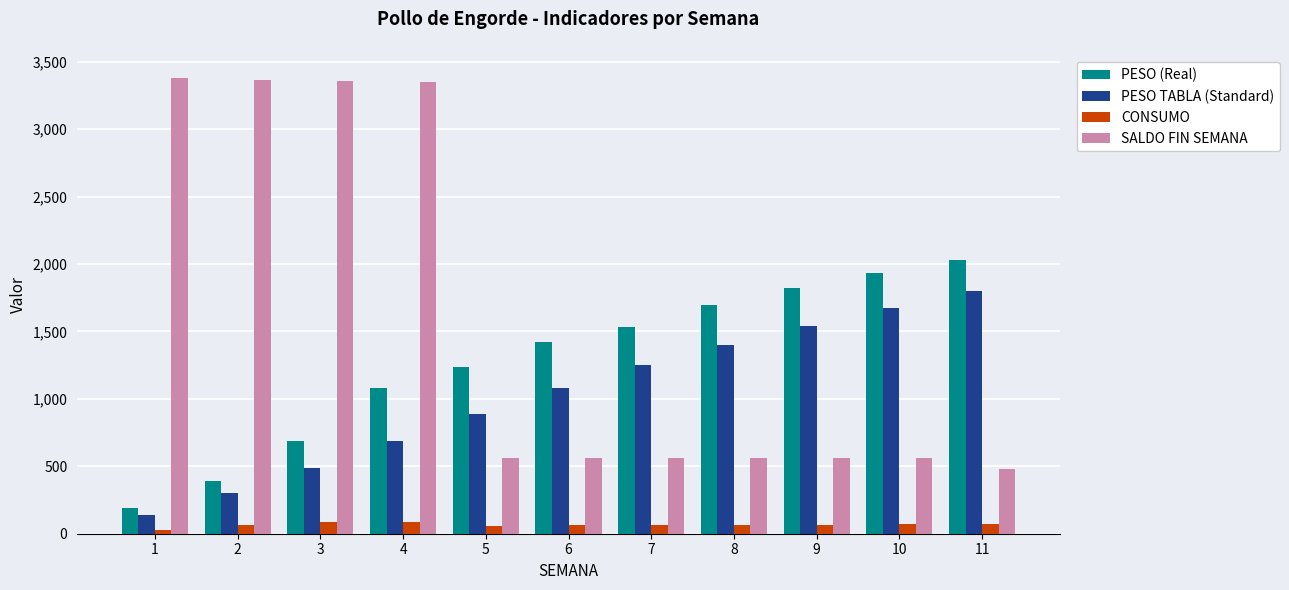

How many groups of bars are there?

11